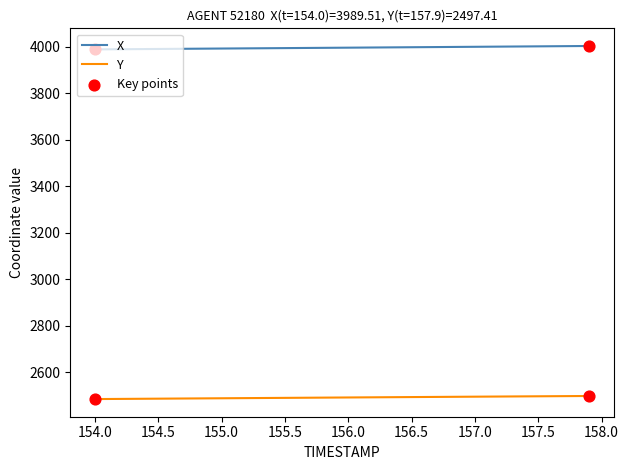

Which series has the largest total across all categories?

X